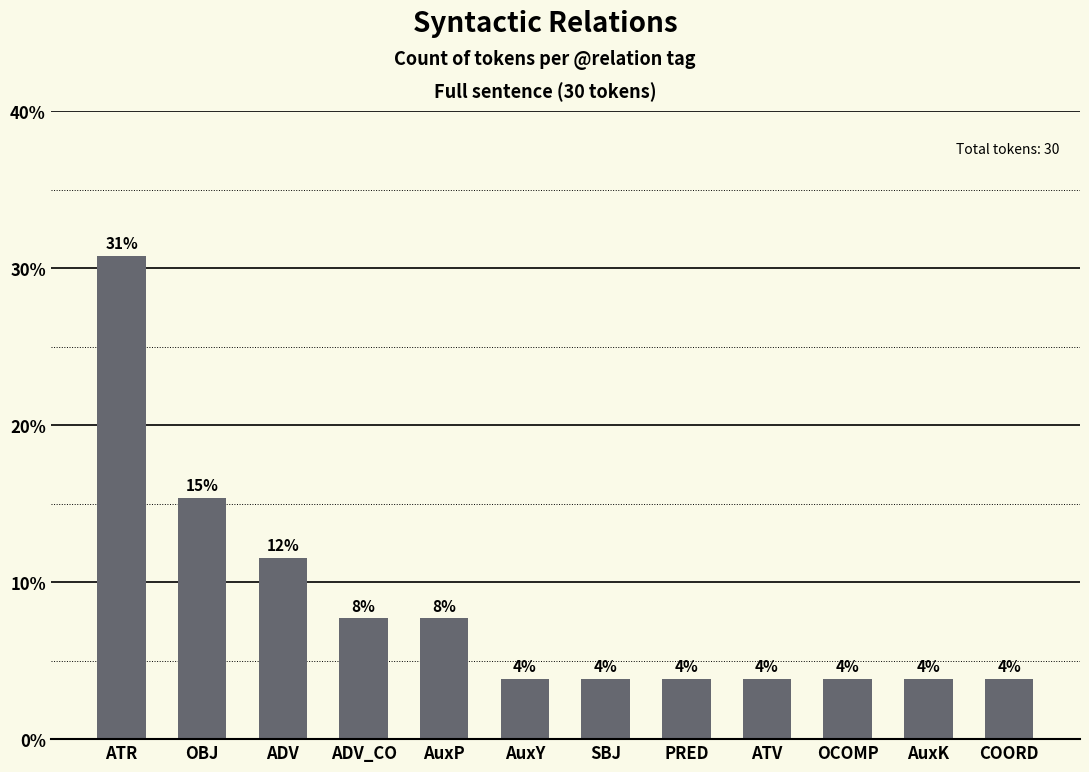

Rank the categories by value from lowest to highest.

AuxY, SBJ, PRED, ATV, OCOMP, AuxK, COORD, ADV_CO, AuxP, ADV, OBJ, ATR